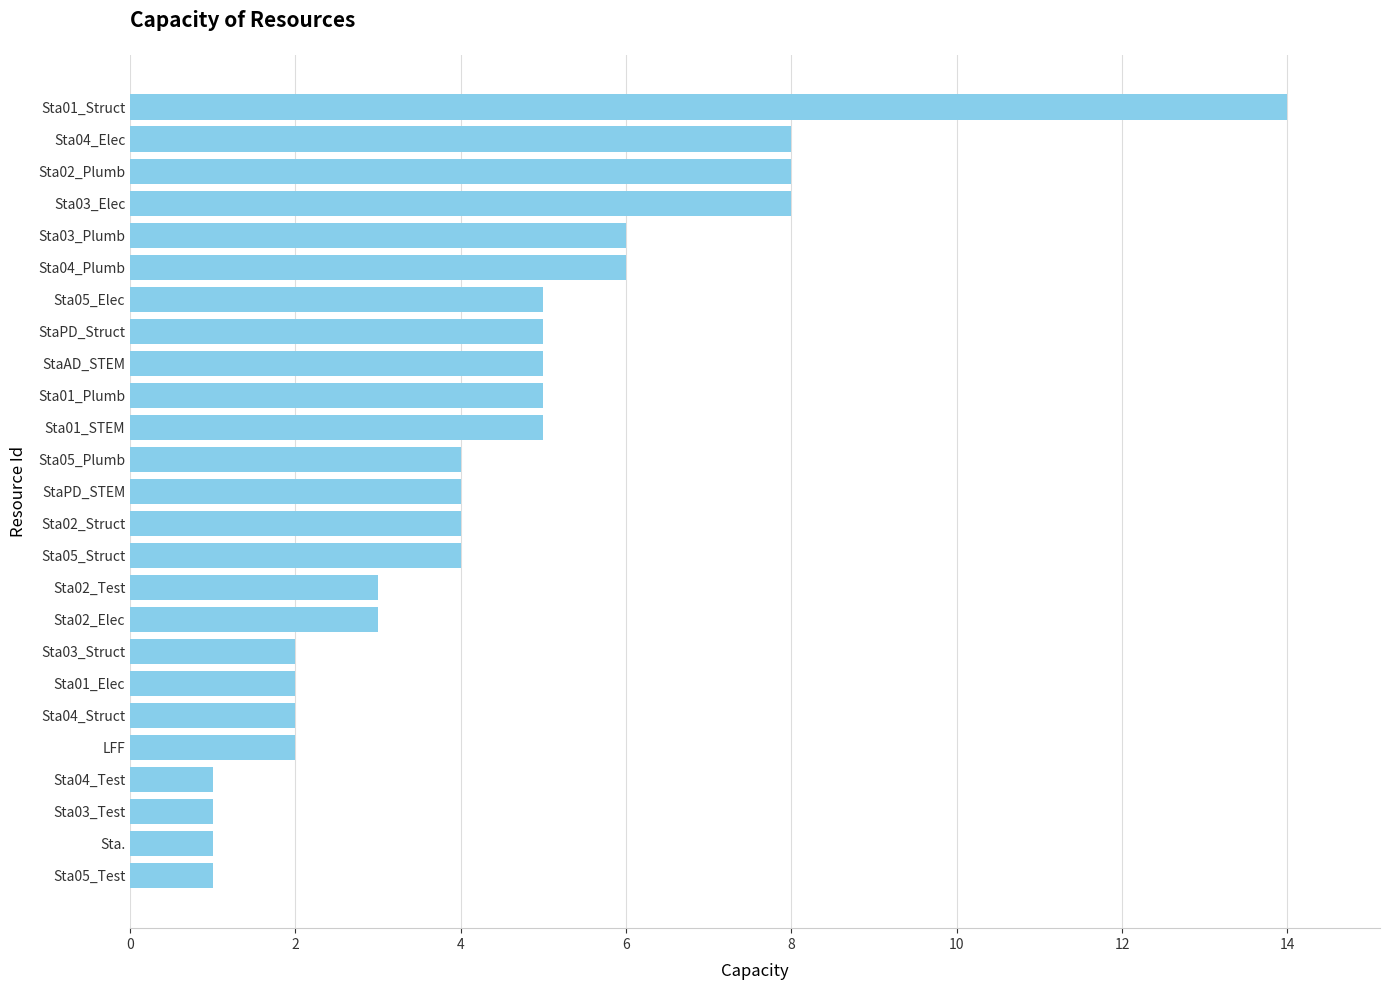

What is the difference between the second highest and second lowest values?

7